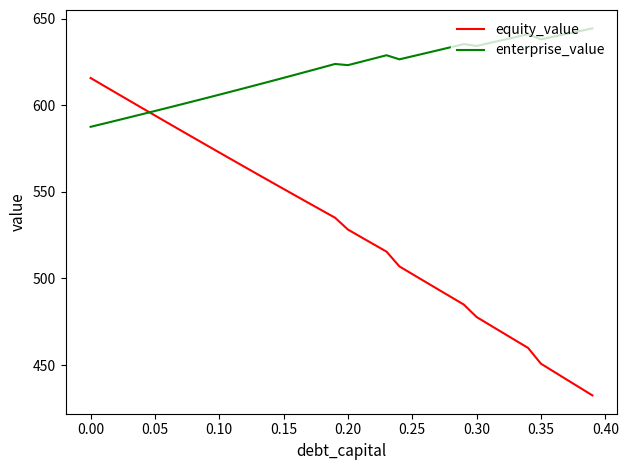

How many intersections are there between enterprise_value and equity_value?

1